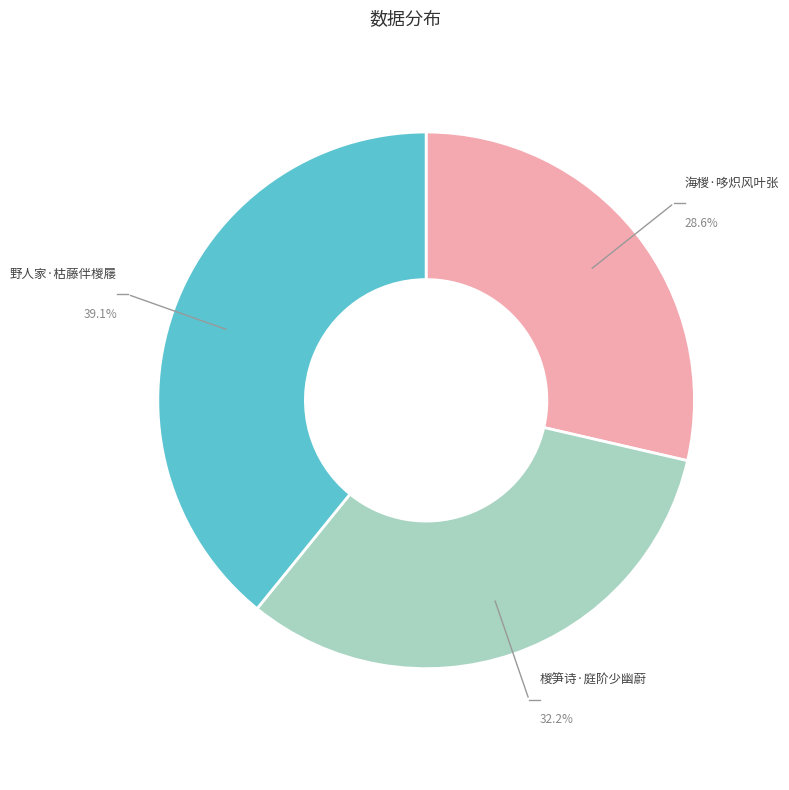

Is there any slice that represents more than half of the pie?

No